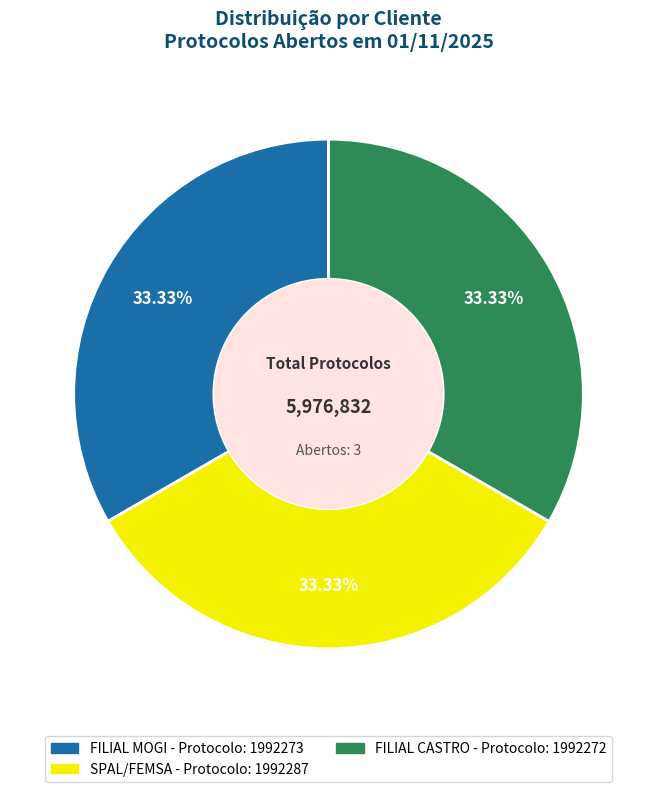

True or false: FILIAL CASTRO accounts for 33% of the total.

True